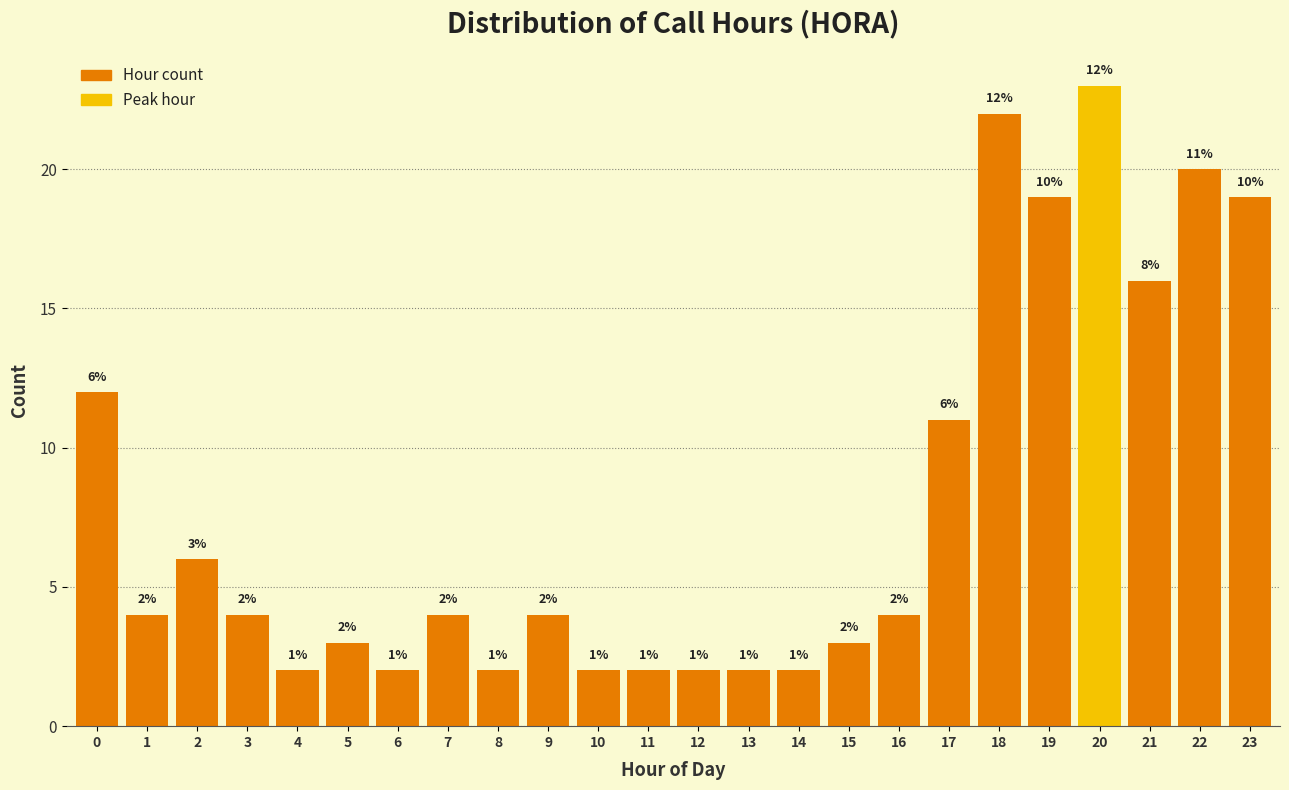

Reading right to left, what are all the values shown in this chart?

23=19	22=20	21=16	20=23	19=19	18=22	17=11	16=4	15=3	14=2	13=2	12=2	11=2	10=2	9=4	8=2	7=4	6=2	5=3	4=2	3=4	2=6	1=4	0=12